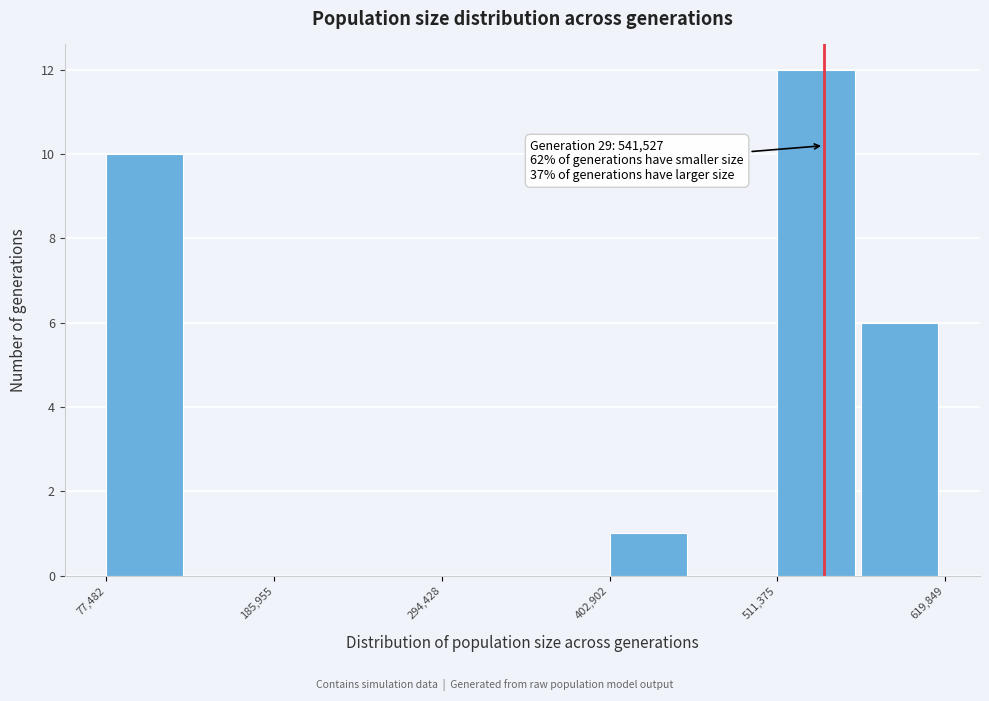

Around what value on the x-axis is the tallest bar? Give the approximate position of its centre, as read against the axis.

540000